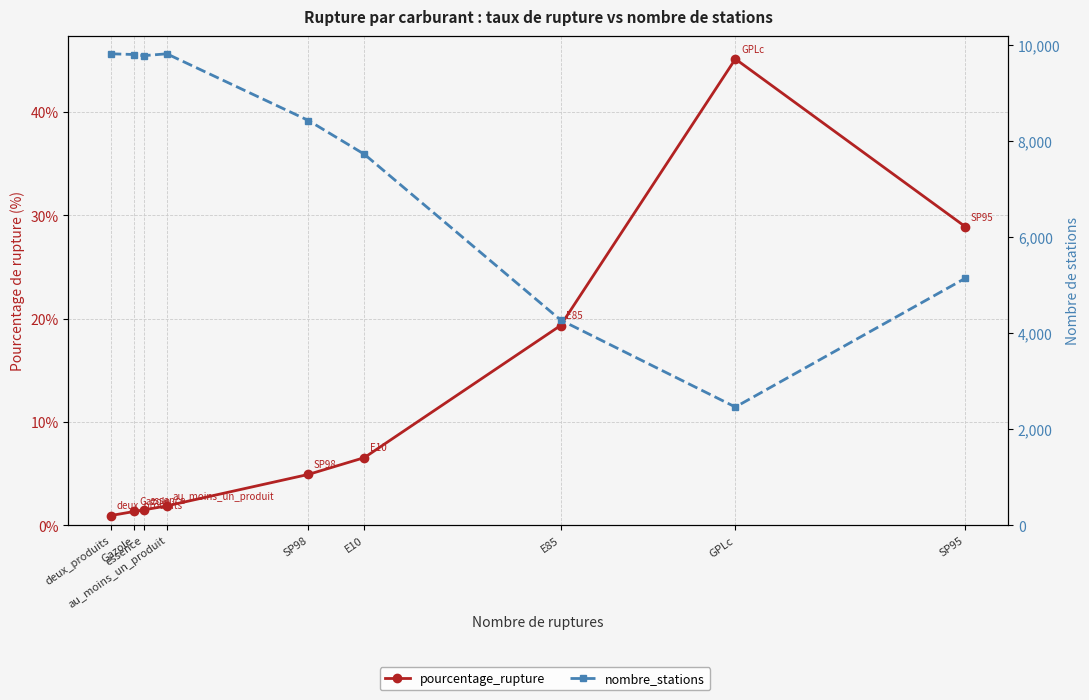

What is the difference between the pourcentage_rupture values at SP95 and E10?

22.3